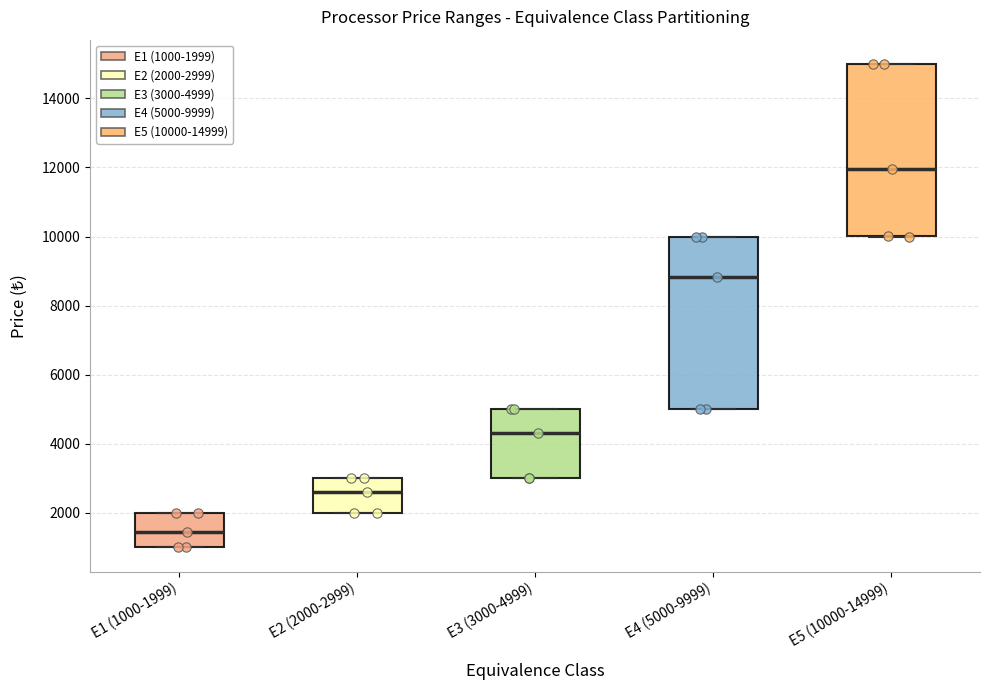

Reading left to right, read every box against the y-axis: the position of its median line, the range the box covers, and the ends of its whiskers. The values are not printed on the chart, so give them approximately, as read against the axis.

E1 (1000-1999): median 1400, box 1000 to 2000, whiskers 1000 to 2000
E2 (2000-2999): median 2600, box 2000 to 3000, whiskers 2000 to 3000
E3 (3000-4999): median 4400, box 3000 to 5000, whiskers 3000 to 5000
E4 (5000-9999): median 8800, box 5000 to 10000, whiskers 5000 to 10000
E5 (10000-14999): median 12000, box 10000 to 15000, whiskers 10000 to 15000